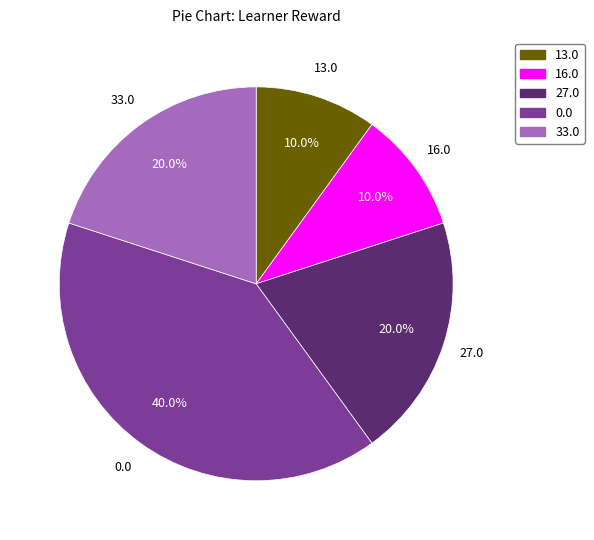

Is there any slice that represents more than half of the pie?

No